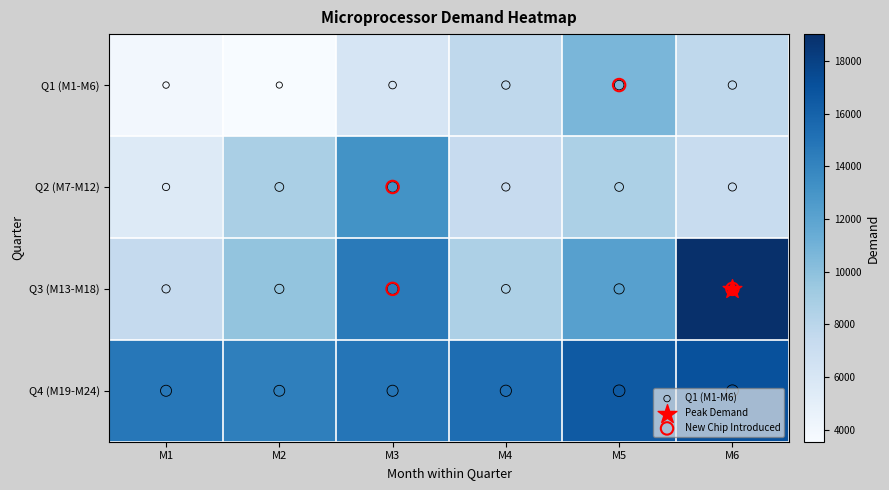

What is the maximum value shown in the chart?

19020